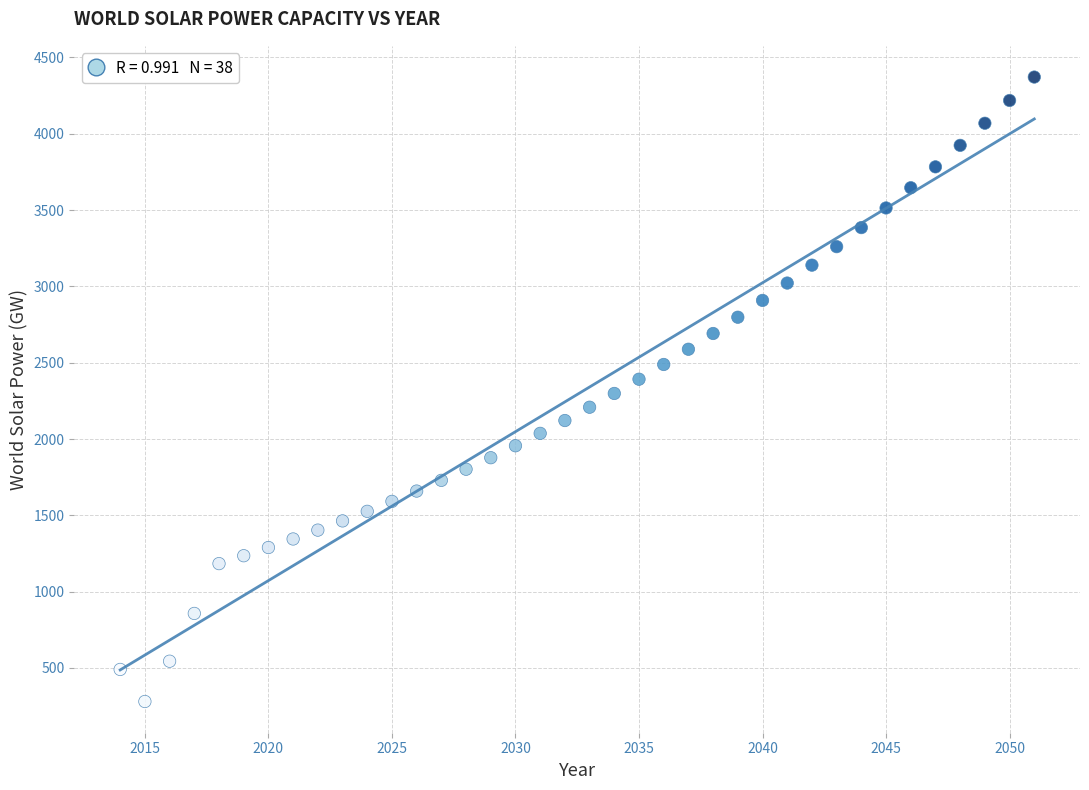

What is the range of X values (max minus min)?

37.0